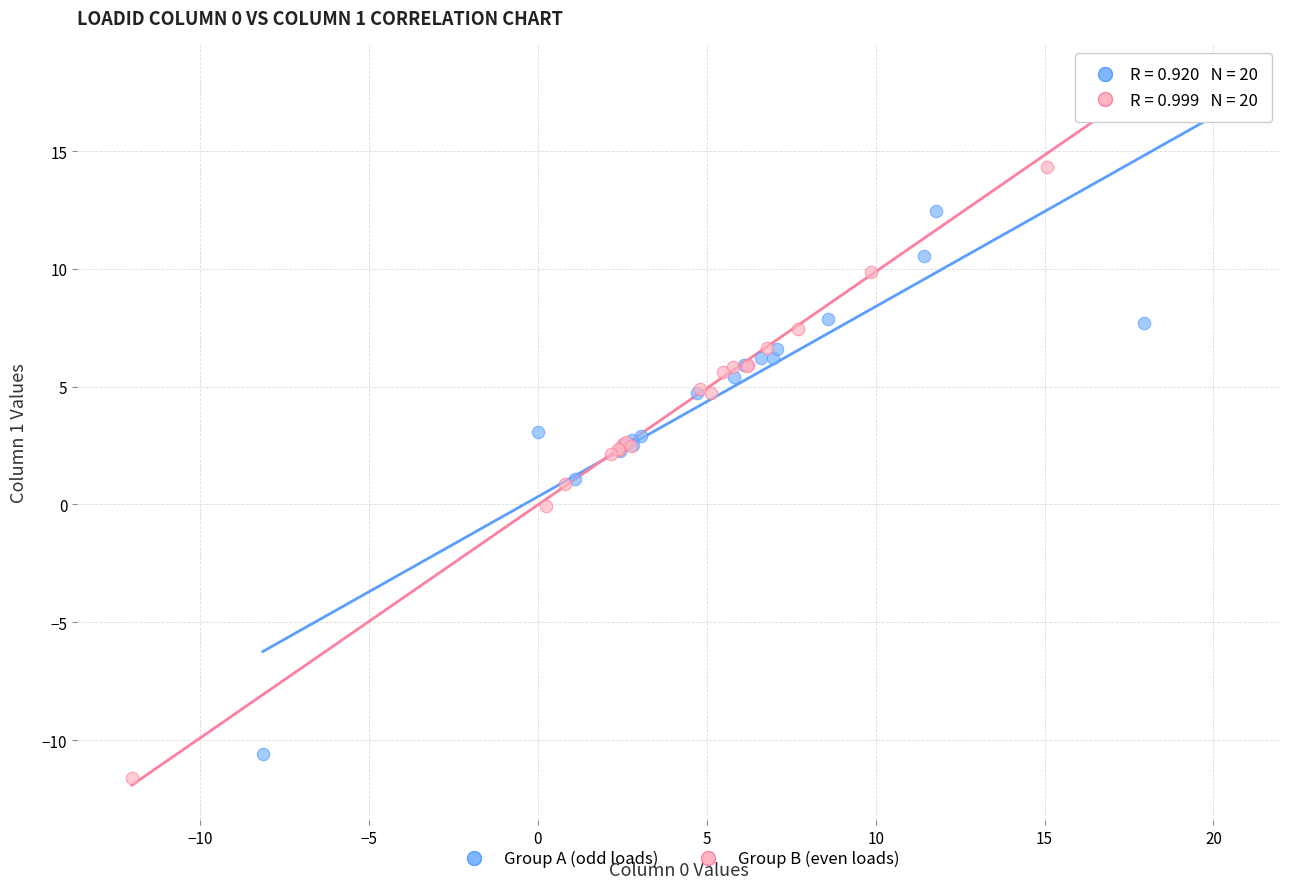

Which series has the largest Y range (max minus min)?

Group B (even loads)